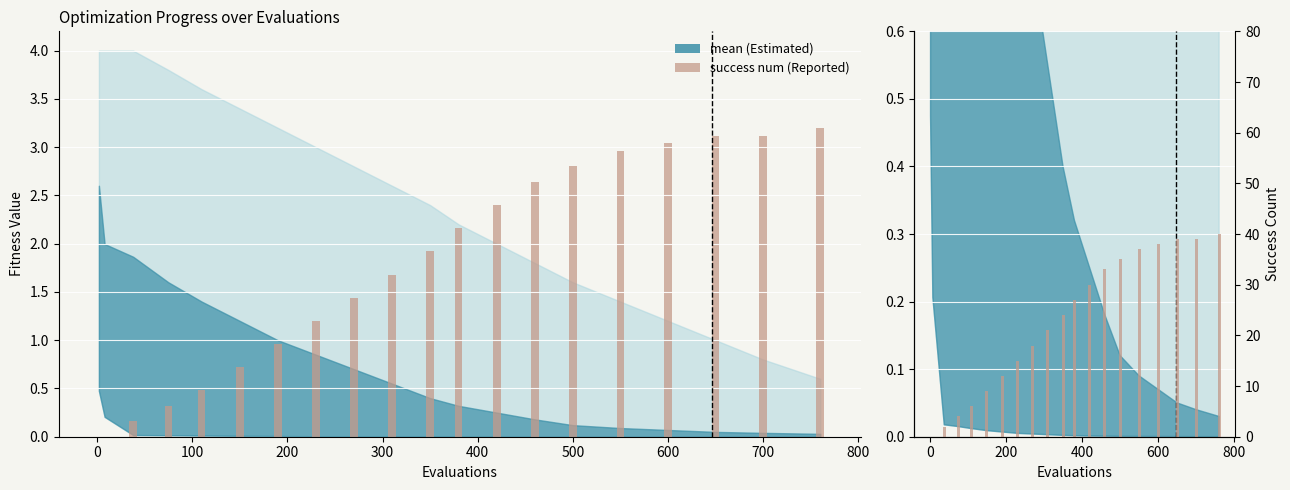

Are the bars grouped side by side (vs. stacked)?

No